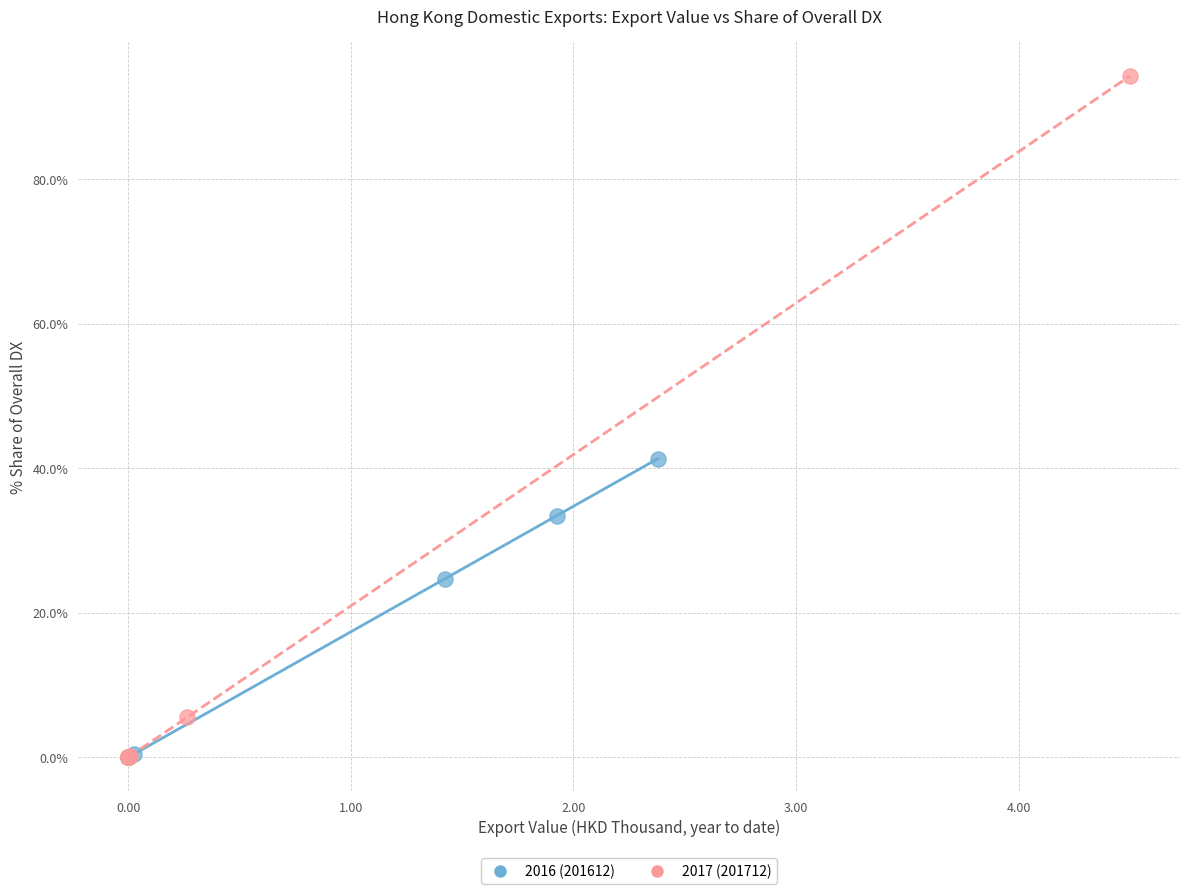

Which series reaches the maximum Y coordinate?

2017 (201712)